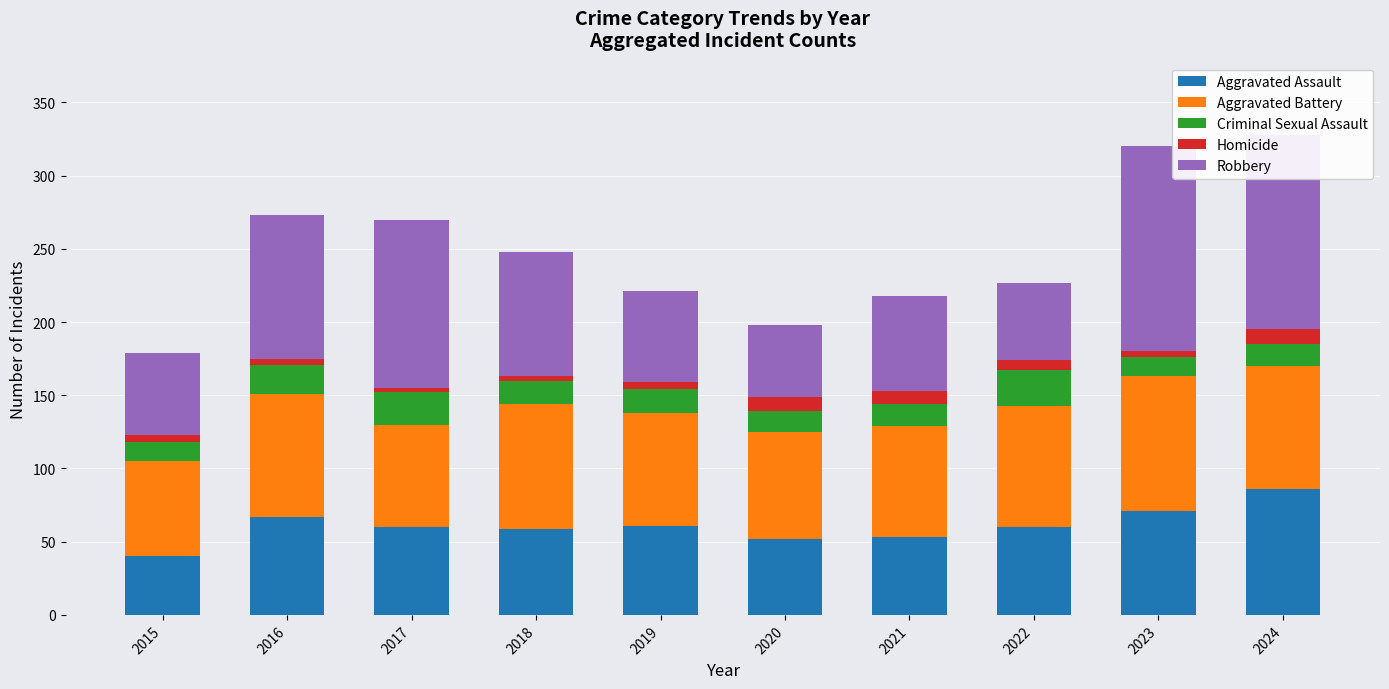

The value of Aggravated Assault at 2021 is 53. True or false?

True